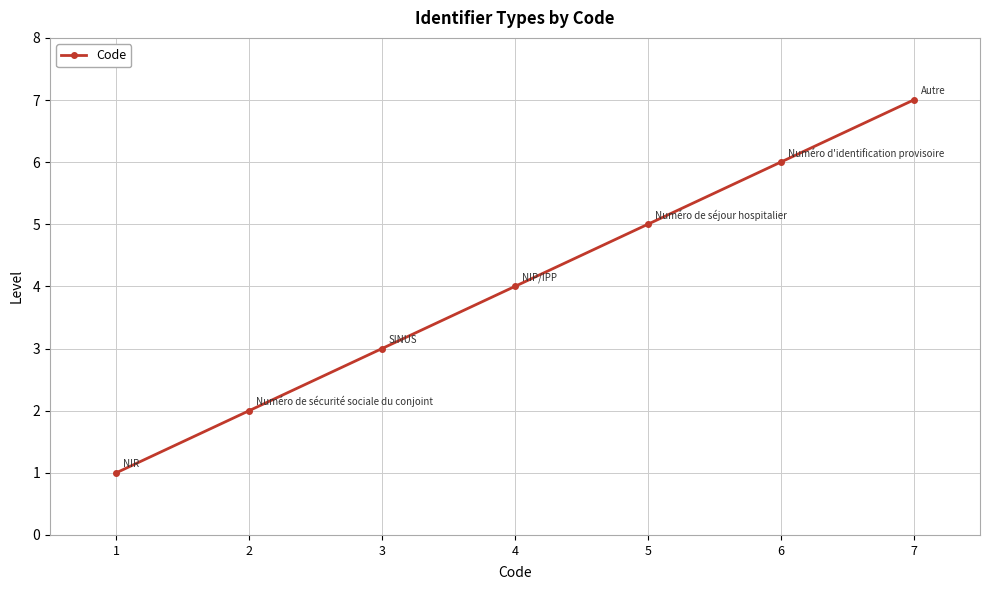

Between 1 and 5, which is larger?

5